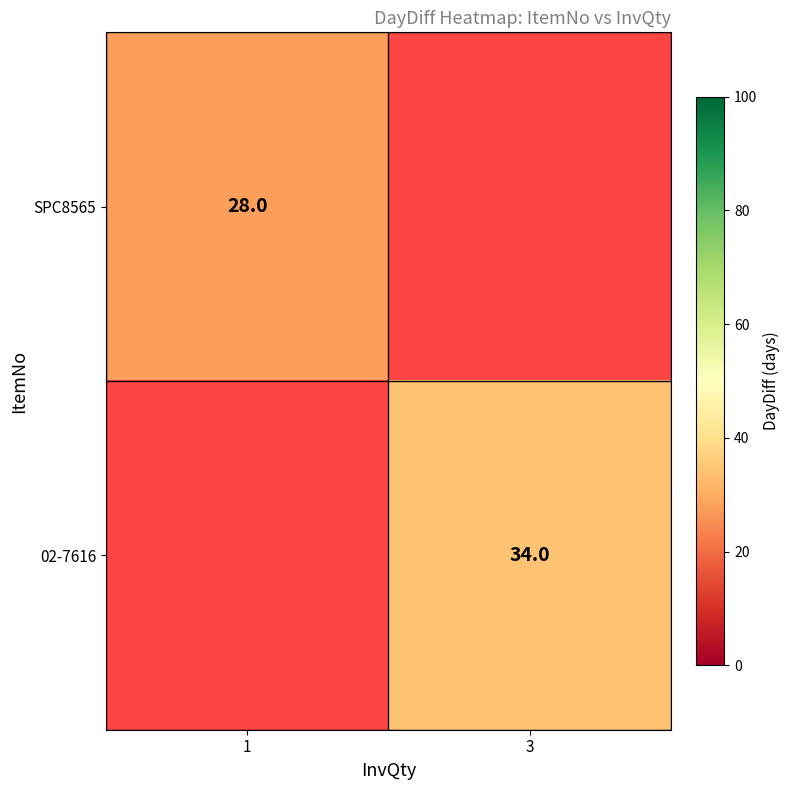

Which label corresponds to the largest value in the chart?

3